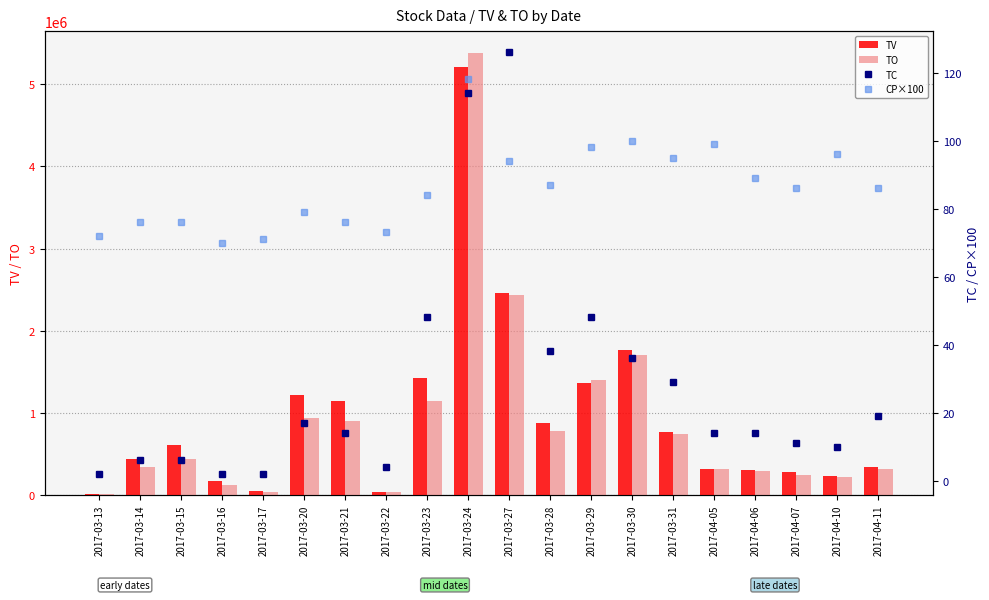

Reading left to right, extract all data points from this chart.

TV: 2017-03-13=9000	2017-03-14=442000	2017-03-15=601000	2017-03-16=173000	2017-03-17=51000	2017-03-20=1210000	2017-03-21=1140000	2017-03-22=39000	2017-03-23=1424000	2017-03-24=5211000	2017-03-27=2458000	2017-03-28=874000	2017-03-29=1364000	2017-03-30=1760000	2017-03-31=766000	2017-04-05=316000	2017-04-06=302000	2017-04-07=281000	2017-04-10=233000	2017-04-11=336000
TO: 2017-03-13=6450	2017-03-14=340080	2017-03-15=440020	2017-03-16=122780	2017-03-17=36730	2017-03-20=937490	2017-03-21=895910	2017-03-22=28980	2017-03-23=1148420	2017-03-24=5380540	2017-03-27=2431880	2017-03-28=772180	2017-03-29=1395690	2017-03-30=1704170	2017-03-31=739850	2017-04-05=311700	2017-04-06=292060	2017-04-07=242080	2017-04-10=215840	2017-04-11=311430
TC: 2017-03-13=2	2017-03-14=6	2017-03-15=6	2017-03-16=2	2017-03-17=2	2017-03-20=17	2017-03-21=14	2017-03-22=4	2017-03-23=48	2017-03-24=114	2017-03-27=126	2017-03-28=38	2017-03-29=48	2017-03-30=36	2017-03-31=29	2017-04-05=14	2017-04-06=14	2017-04-07=11	2017-04-10=10	2017-04-11=19
CP×100: 2017-03-13=72	2017-03-14=76	2017-03-15=76	2017-03-16=70	2017-03-17=71	2017-03-20=79	2017-03-21=76	2017-03-22=73	2017-03-23=84	2017-03-24=118	2017-03-27=94	2017-03-28=87	2017-03-29=98	2017-03-30=100	2017-03-31=95	2017-04-05=99	2017-04-06=89	2017-04-07=86	2017-04-10=96	2017-04-11=86